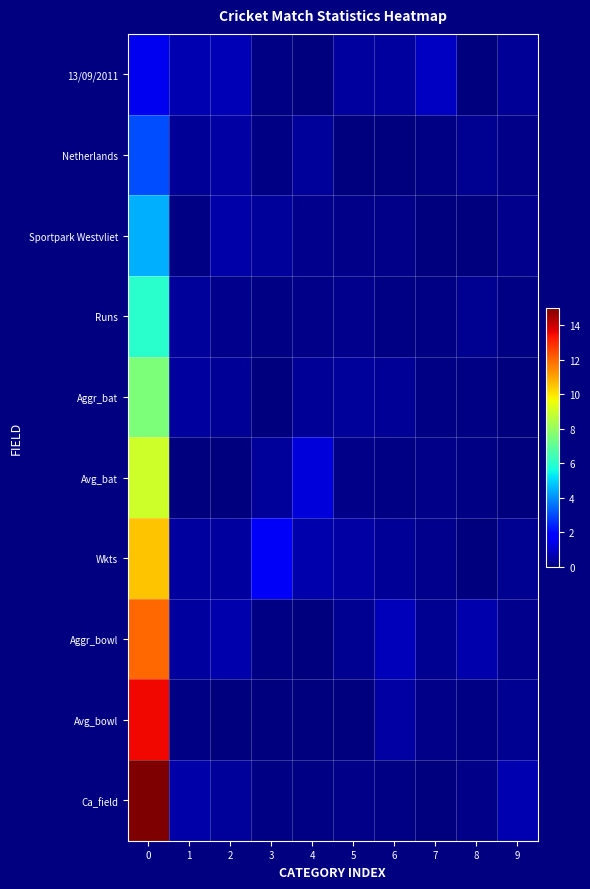

Between 1 and 5, which is larger?

1